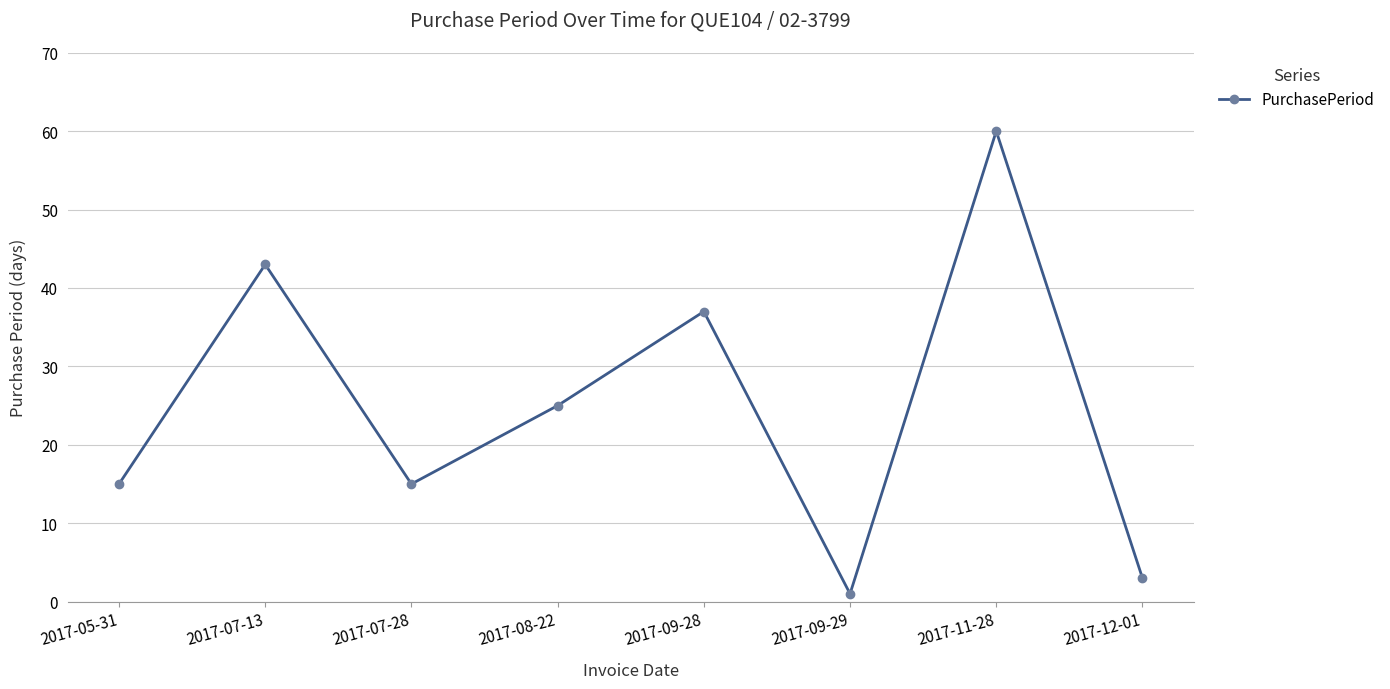

How many series are shown in this chart?

1